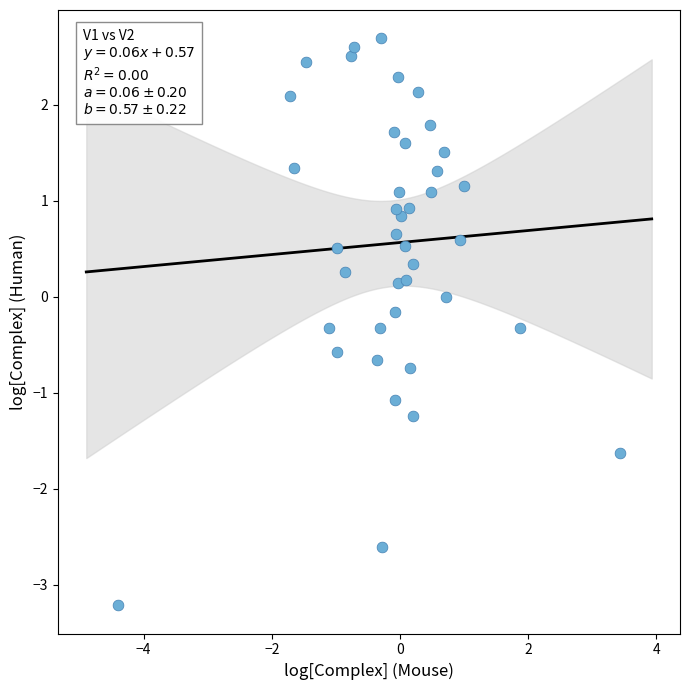

What is the range of Y values (max minus min)?

5.9